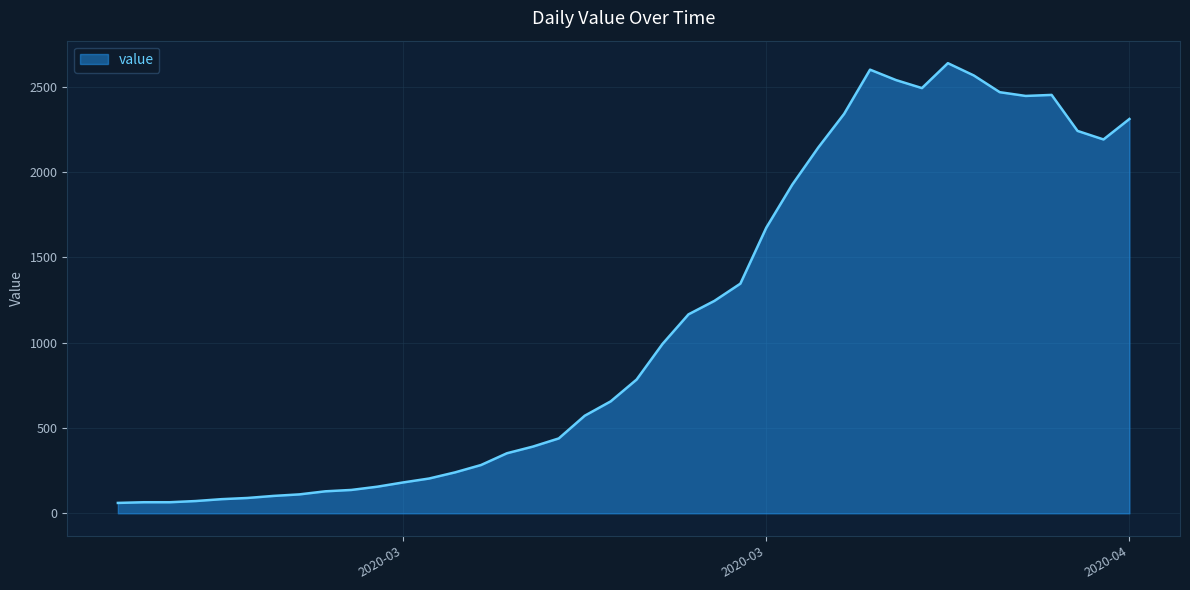

What is the minimum value shown in the chart?

61